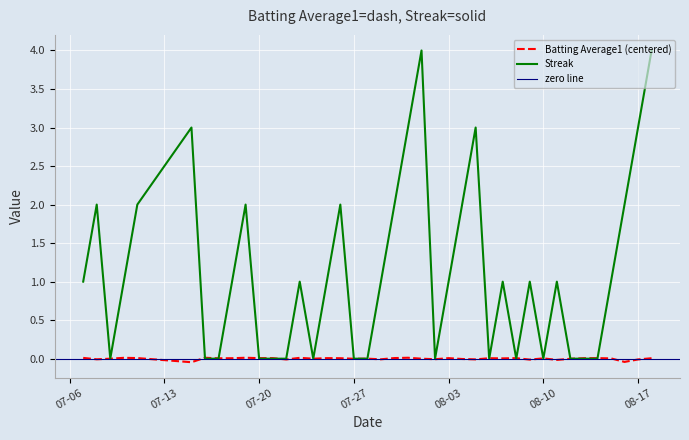

Which series ends up on top after the final intersection of Streak and Batting Average1?

Streak